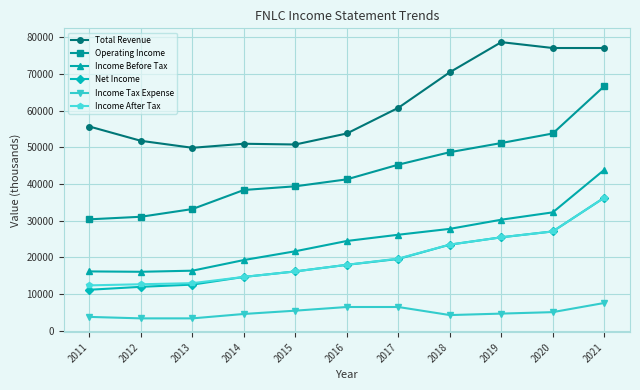

In Income Before Tax, how many points are lower than both neighbors (excluding endpoints)?

1